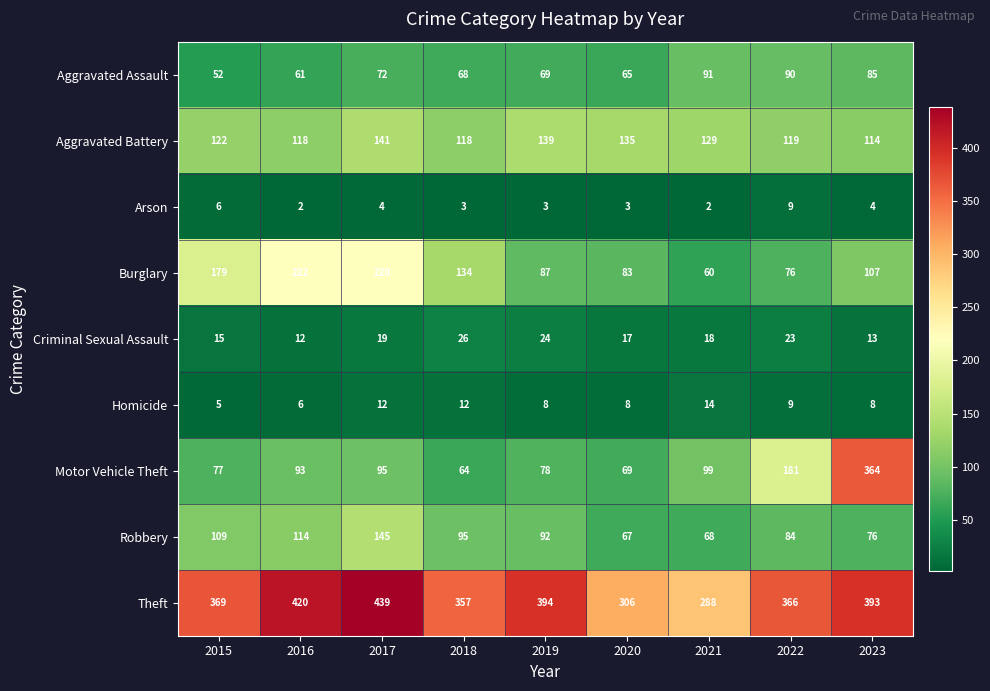

How many series are shown in this chart?

9